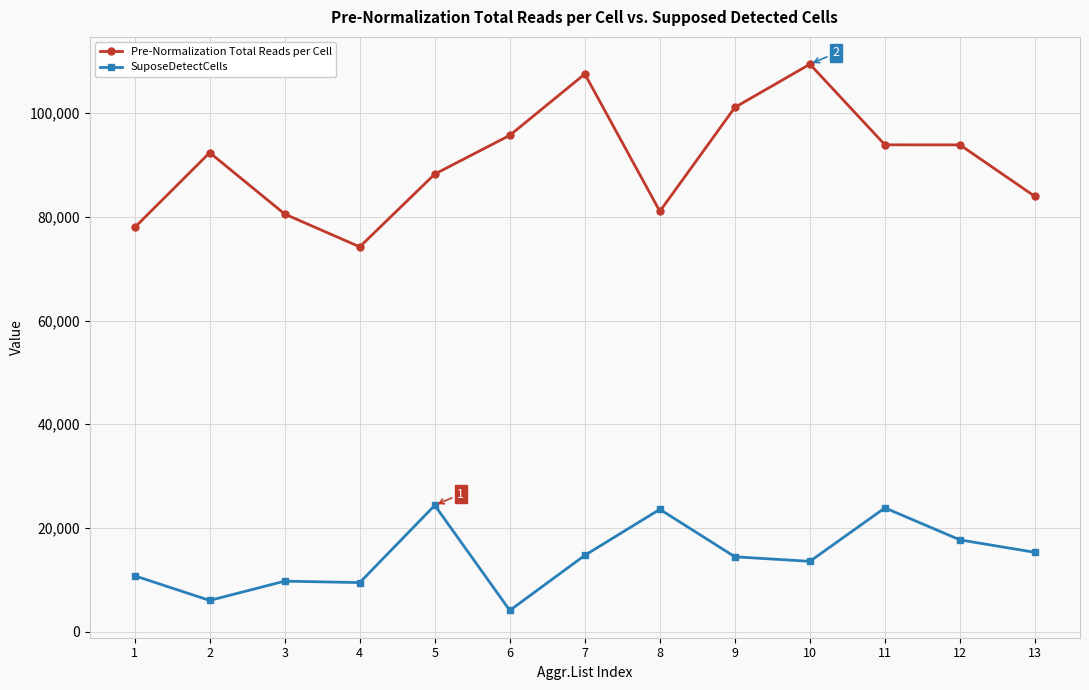

What is the difference between the maximum and minimum values in the SuposeDetectCells series?

20279.9